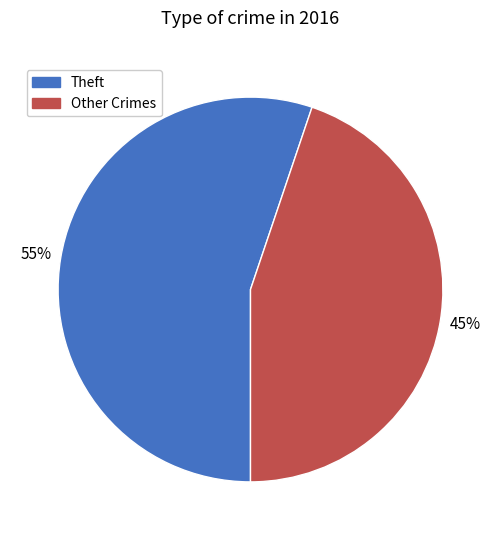

How many slices are in this pie chart?

2